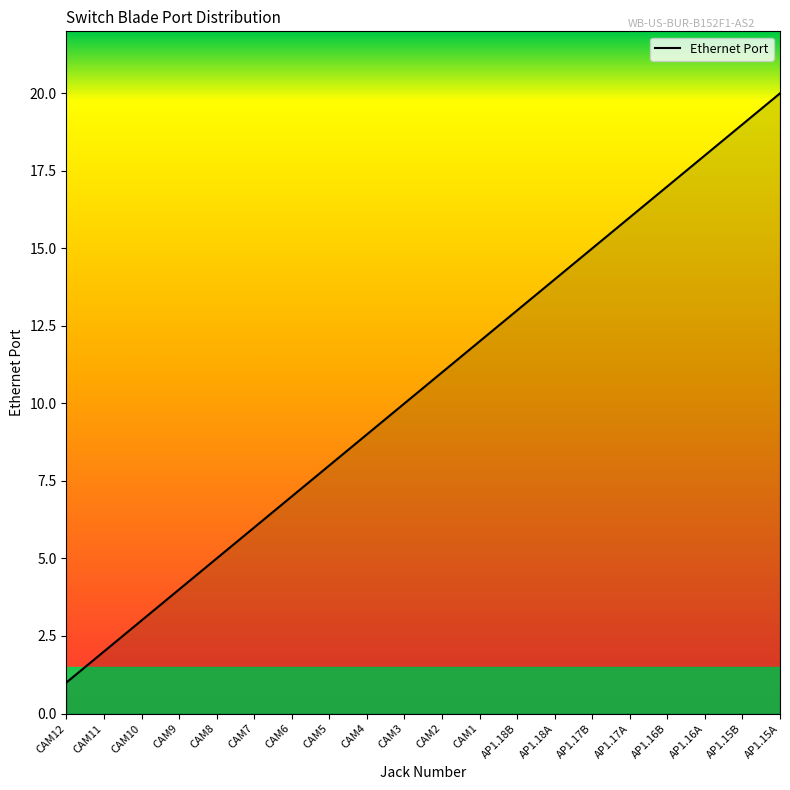

What is the difference between the maximum and minimum values?

19